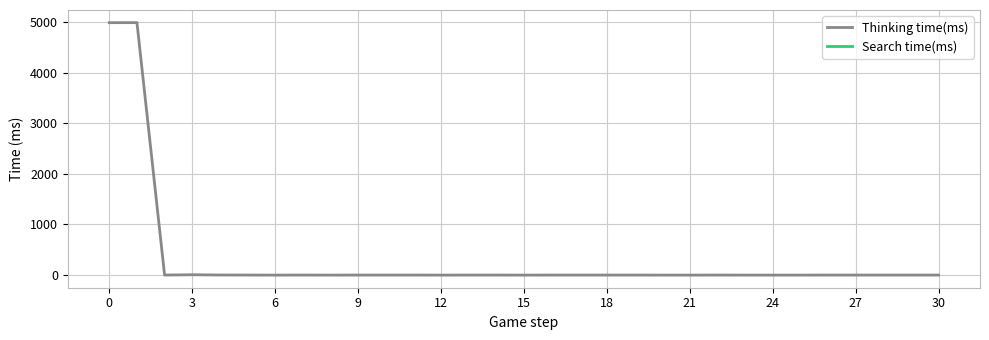

At how many categories does at least one series exceed 3909?

2